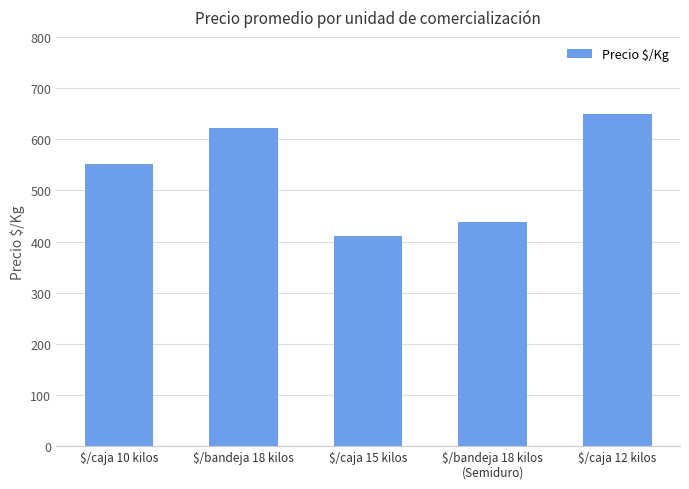

Is it true that the value at $/bandeja 18 kilos is 622?

True